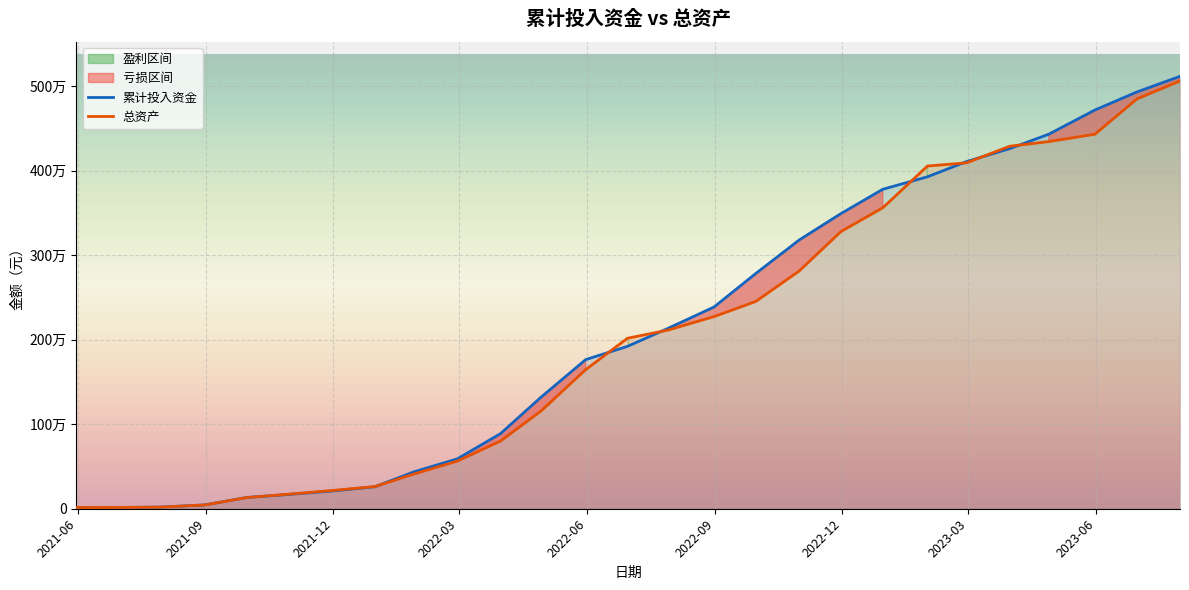

Reading left to right, what are all the values shown in this chart?

累计投入资金: 15057.4	15057.4	19011.3	45400.1	133057.8	167517.2	209123.6	260275.2	437051.3	589827.7	888806.1	1319010.6	1763676.4	1920895.2	2133454.6	2386078.3	2783426.7	3177957.0	3491367.9	3778915.3	3926375.3	4106263.3	4259726.2	4430455.1	4716133.4	4928970.2	5114477.6
总资产: 15057.4	15452.9	19019.6	44610.2	131800.1	170637.5	215275.2	262454.7	411291.9	563265.8	801294.2	1155979.9	1645176.3	2016525.9	2112757.4	2272518.9	2452340.7	2811476.9	3278991.3	3560171.0	4053489.2	4091615.0	4287869.0	4342932.4	4430043.1	4846029.7	5060472.4